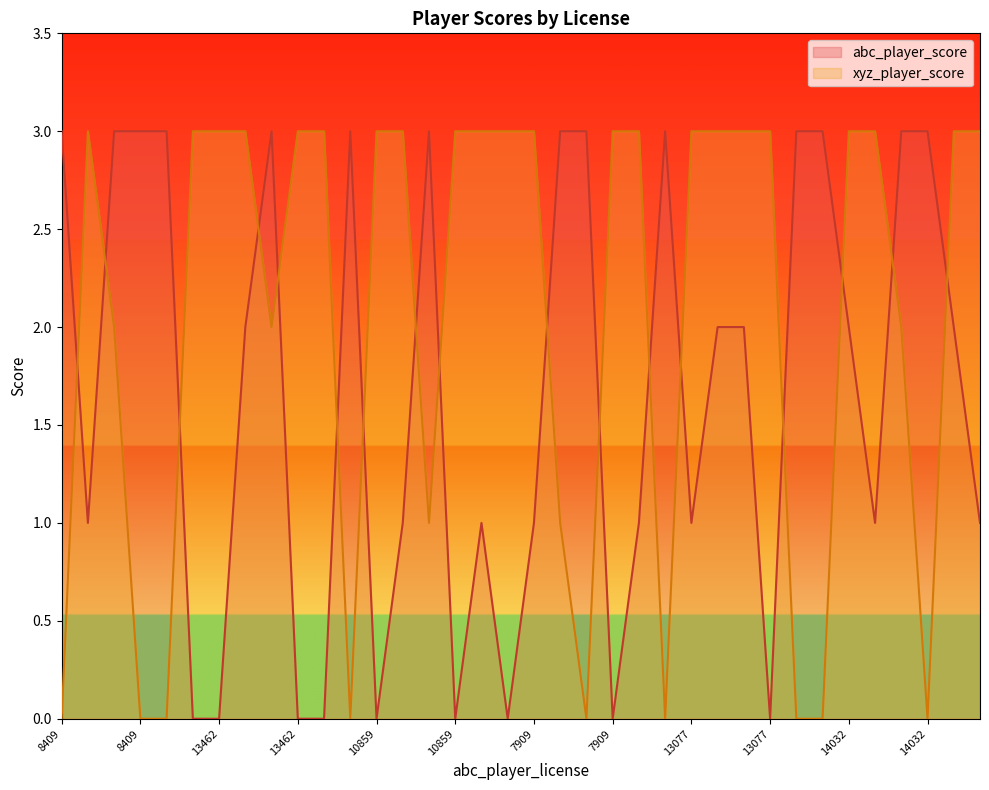

Count the xyz_player_score values in the range 1 to 3.

27